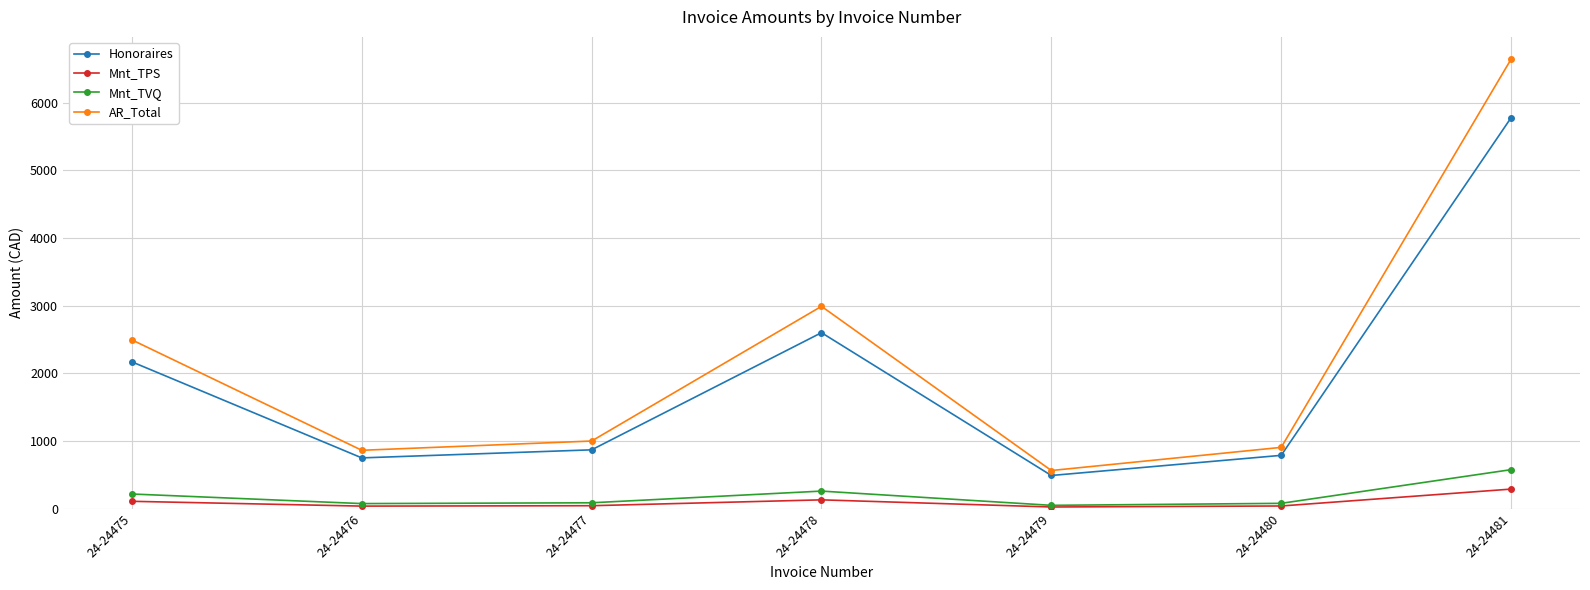

Is it true that Mnt_TVQ equals 576.1 at 24-24481?

True